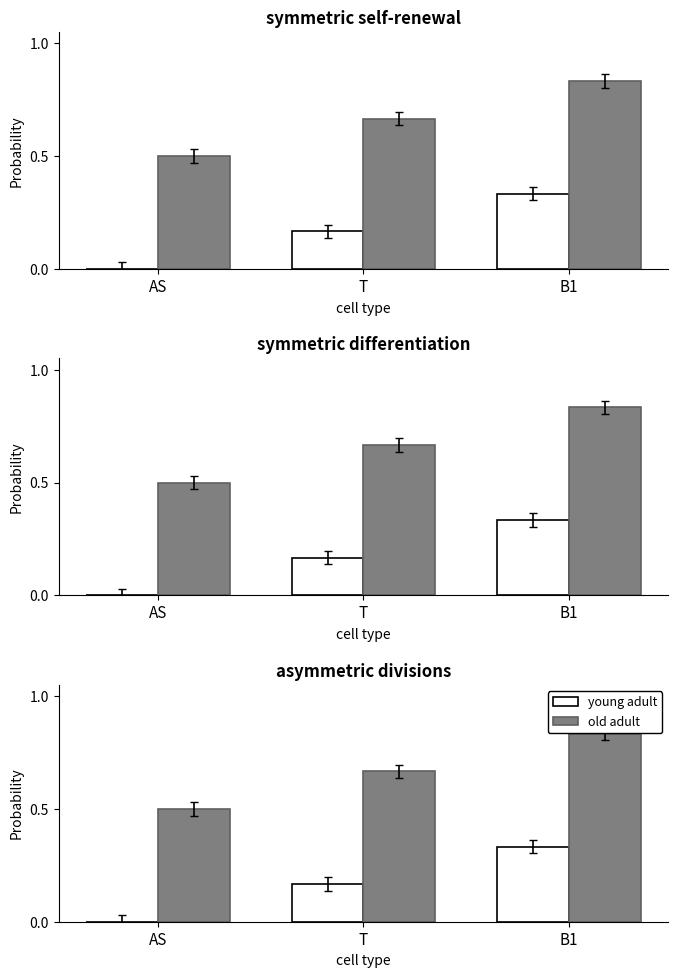

Are the bars horizontal?

No